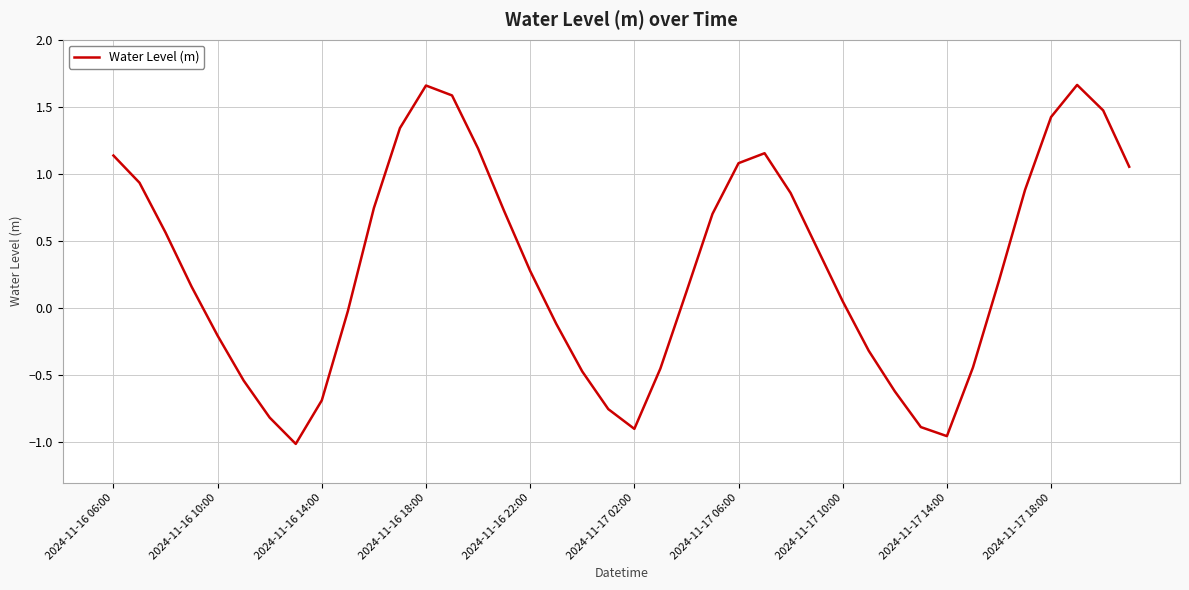

What is the difference between the maximum and minimum values?

2.7